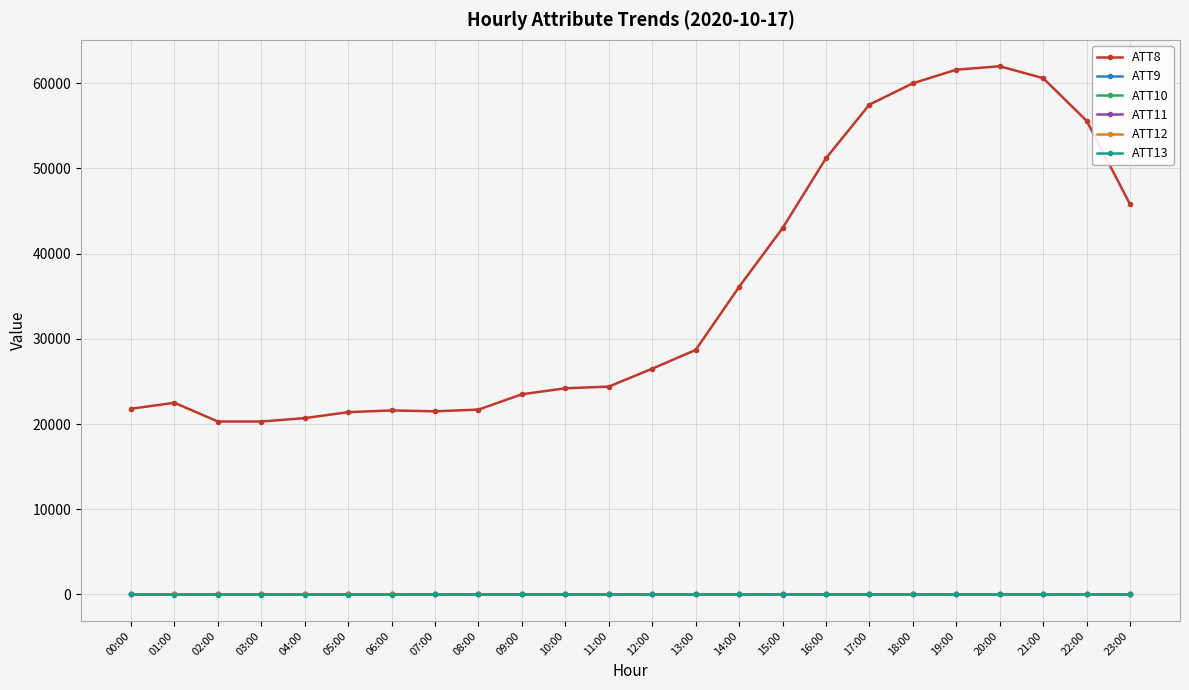

Which series has the largest total across all categories?

ATT8